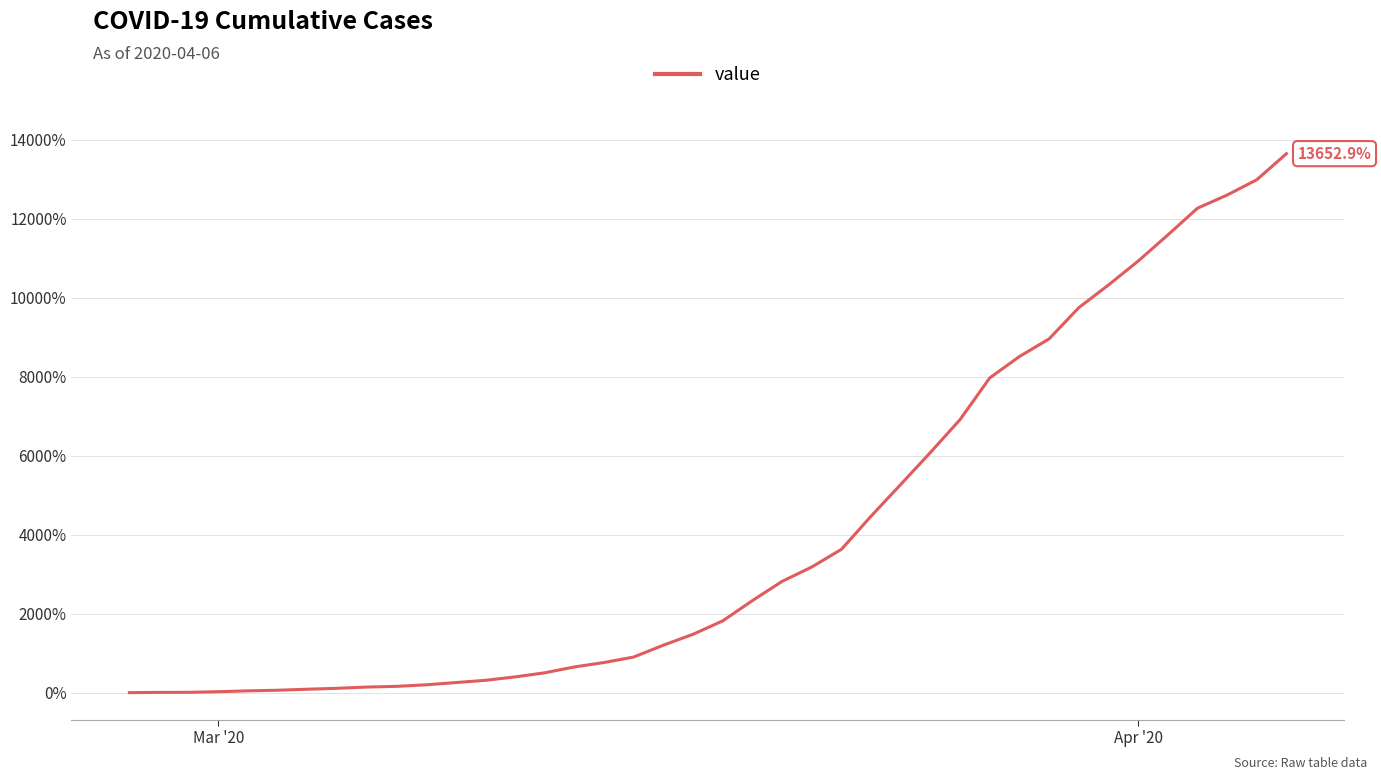

What is the difference between the maximum and minimum values?

13652.9